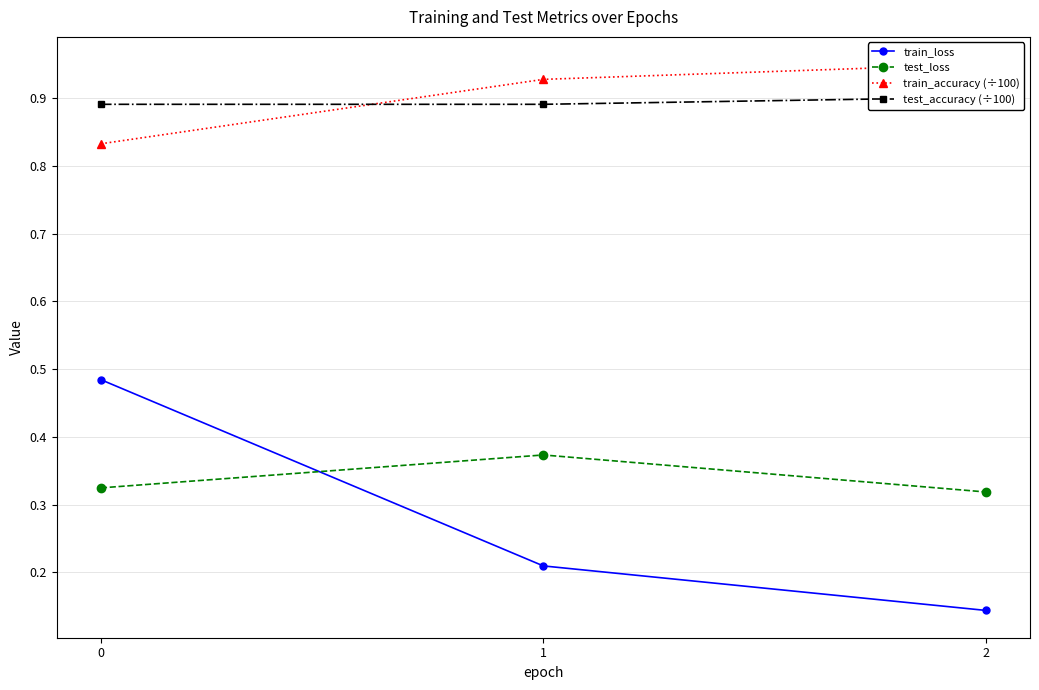

Reading right to left, list all the values displayed in this chart.

train_loss: 0.1	0.2	0.5
test_loss: 0.3	0.4	0.3
train_accuracy (÷100): 1.0	0.9	0.8
test_accuracy (÷100): 0.9	0.9	0.9